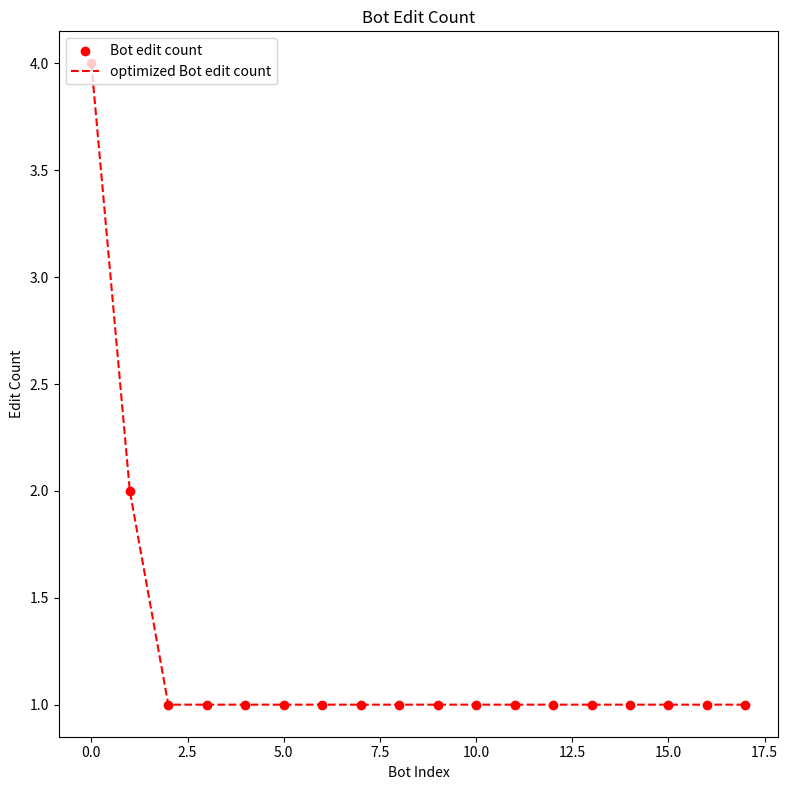

What is the difference between the maximum and minimum values?

3